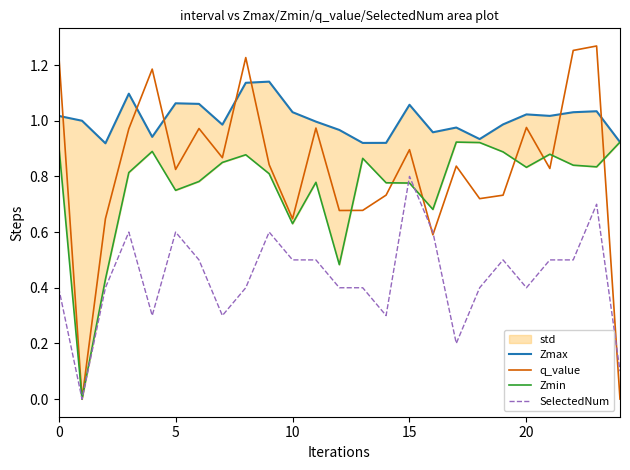

After their last crossing, which series has the higher values: Zmin or q_value?

Zmin